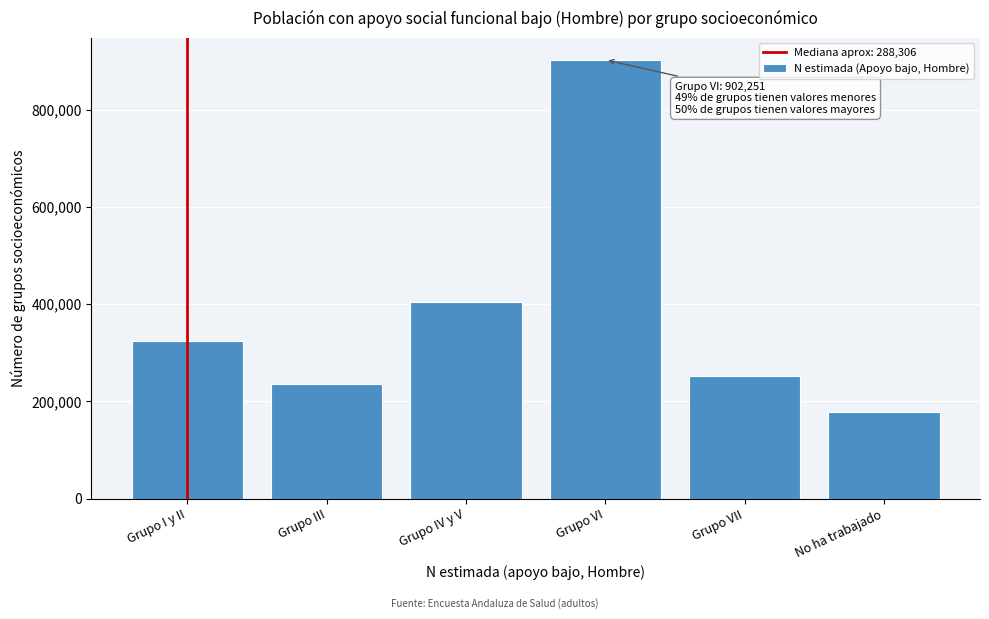

Reading right to left, transcribe all the data shown in this chart.

178976	251988	902251	404832	235796	324624